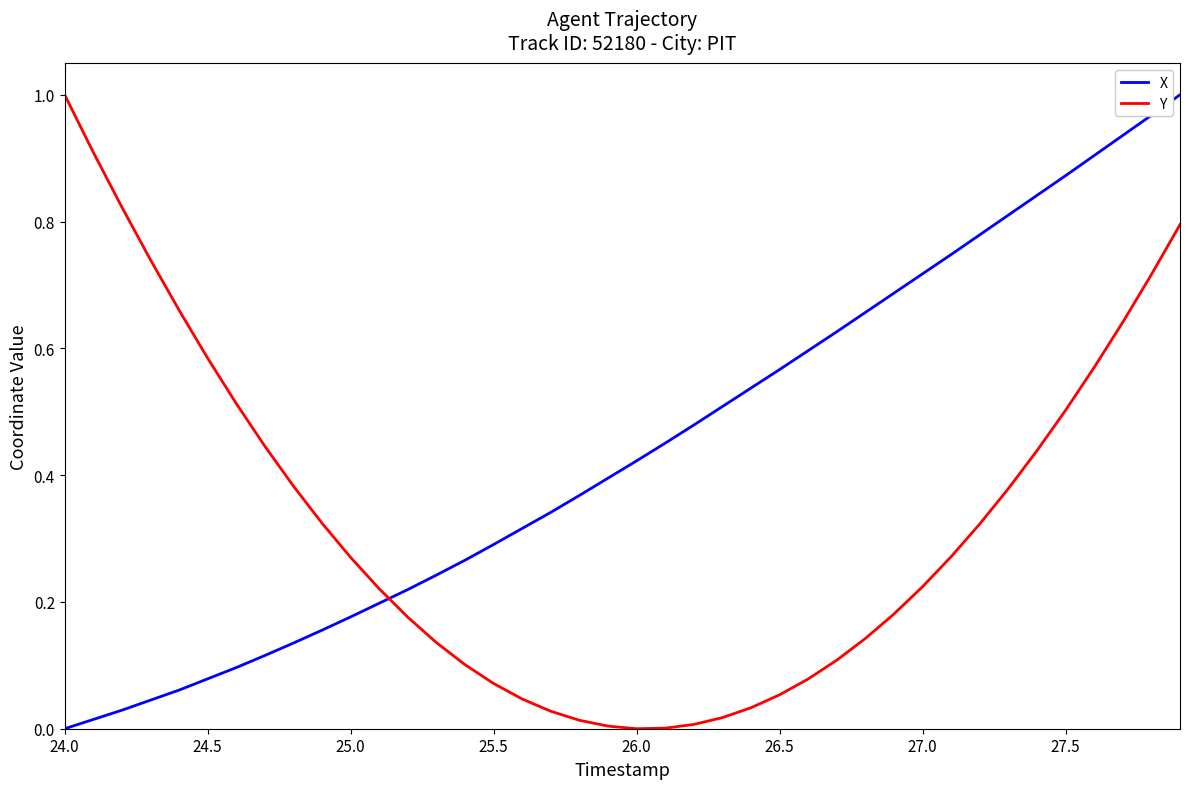

True or false: X and Y intersect in this chart.

True